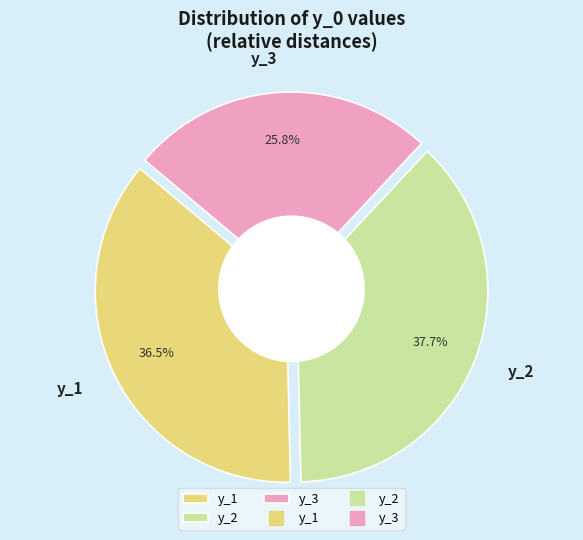

Is there a majority slice in this chart?

No